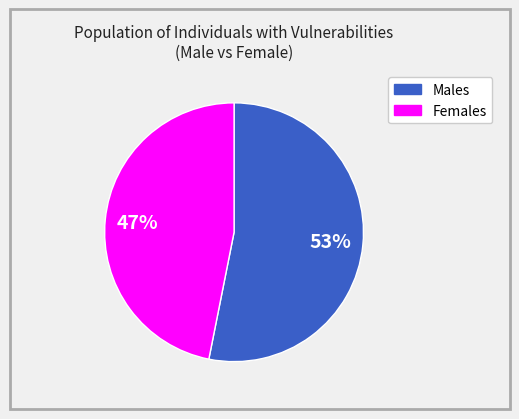

Does any single category account for the majority?

Yes